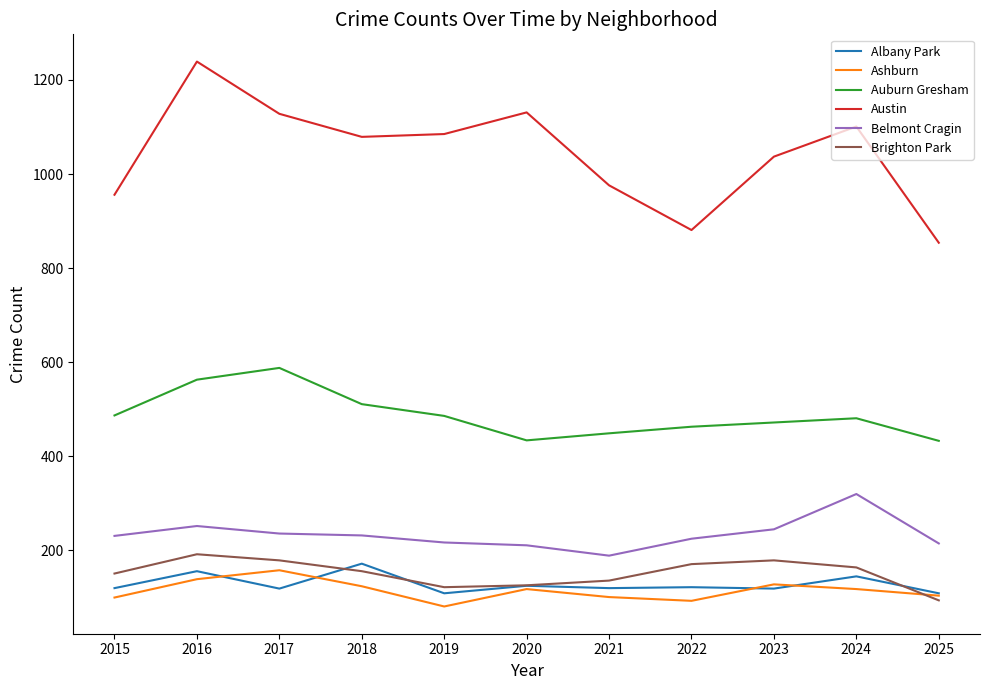

What is the difference between the maximum and minimum values in the Belmont Cragin series?

131